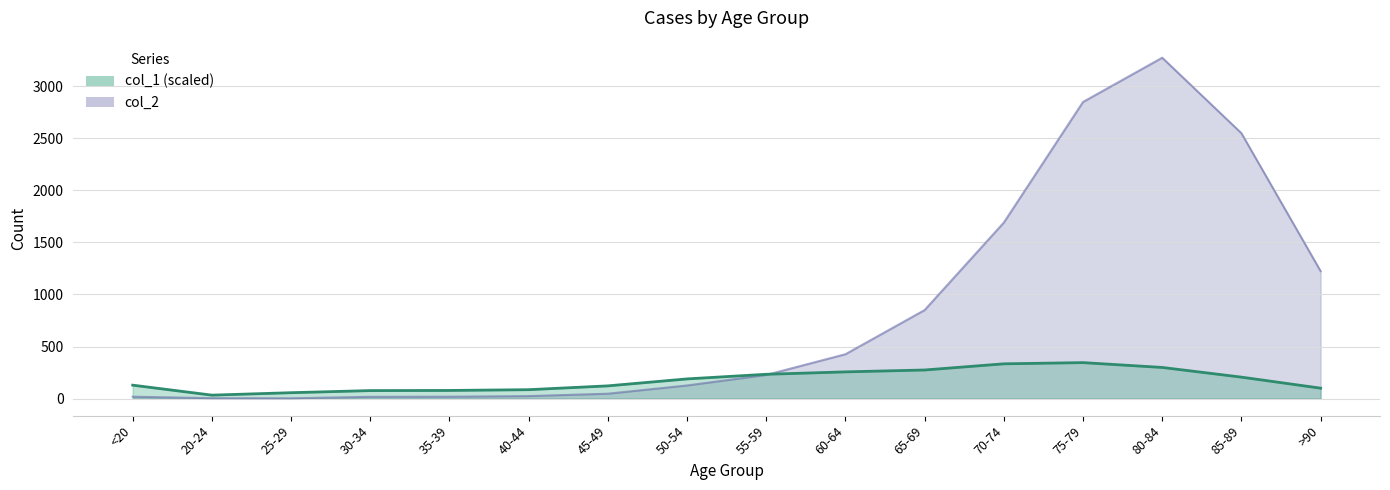

Reading left to right, list all the values displayed in this chart.

col_1: <20=128.9	20-24=33.1	25-29=56.6	30-34=76.8	35-39=78.2	40-44=85.5	45-49=122.1	50-54=189.0	55-59=233.3	60-64=256.6	65-69=274.5	70-74=333.8	75-79=345.4	80-84=299.0	85-89=206.0	>90=100.1
col_2: <20=18.0	20-24=4.0	25-29=3.0	30-34=17.0	35-39=18.0	40-44=24.0	45-49=47.0	50-54=126.0	55-59=227.0	60-64=426.0	65-69=850.0	70-74=1690.0	75-79=2848.0	80-84=3273.0	85-89=2548.0	>90=1224.0